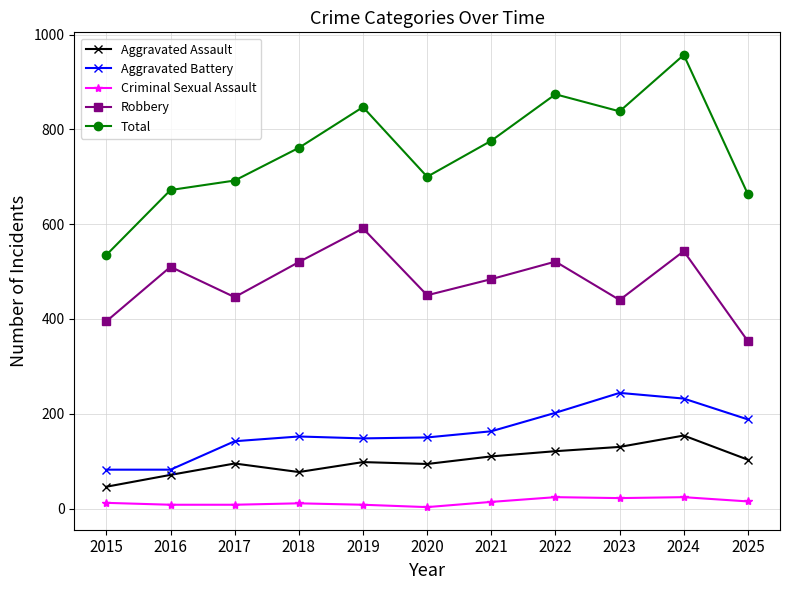

At which label does Robbery reach its peak?

2019